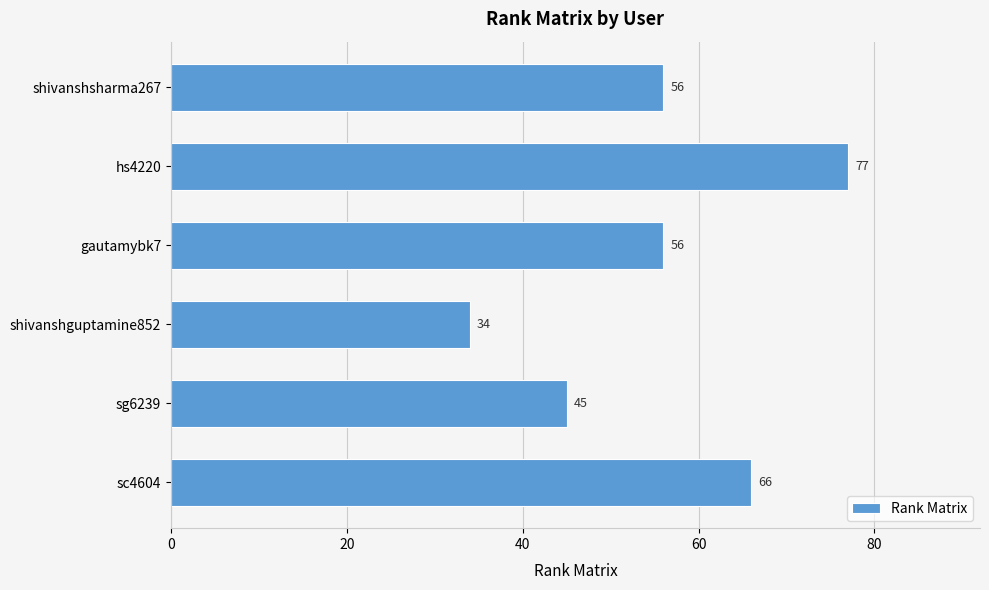

Count the values in the range 45 to 66.

4